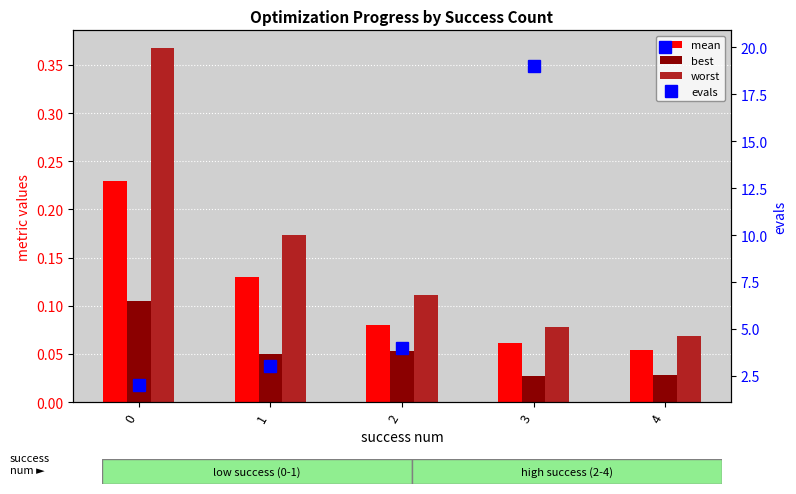

Reading right to left, what are all the values shown in this chart?

mean: 4=0.1	3=0.1	2=0.1	1=0.1	0=0.2
best: 4=0.0	3=0.0	2=0.1	1=0.0	0=0.1
worst: 4=0.1	3=0.1	2=0.1	1=0.2	0=0.4
evals: 4=20.0	3=19.0	2=4.0	1=3.0	0=2.0